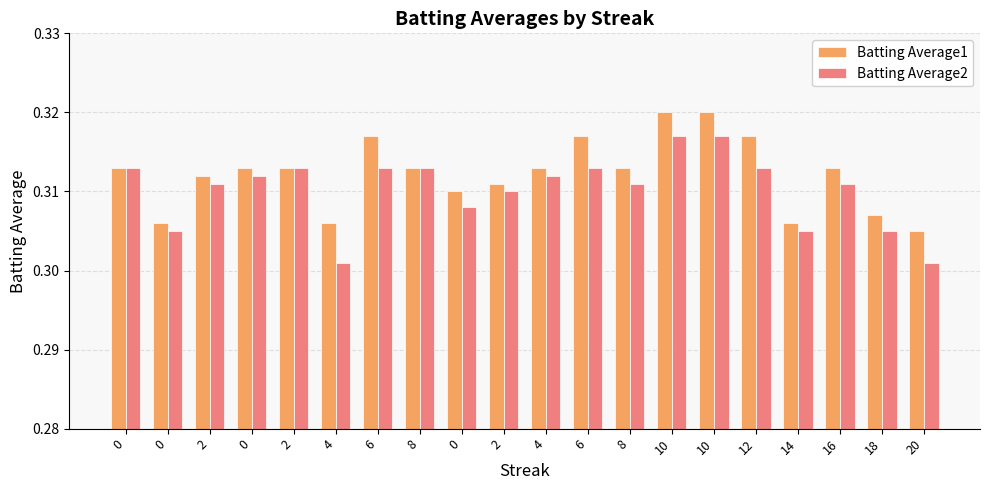

Reading left to right, extract all data points from this chart.

Batting Average1: 0.3	0.3	0.3	0.3	0.3	0.3	0.3	0.3	0.3	0.3	0.3	0.3	0.3	0.3	0.3	0.3	0.3	0.3	0.3	0.3
Batting Average2: 0.3	0.3	0.3	0.3	0.3	0.3	0.3	0.3	0.3	0.3	0.3	0.3	0.3	0.3	0.3	0.3	0.3	0.3	0.3	0.3